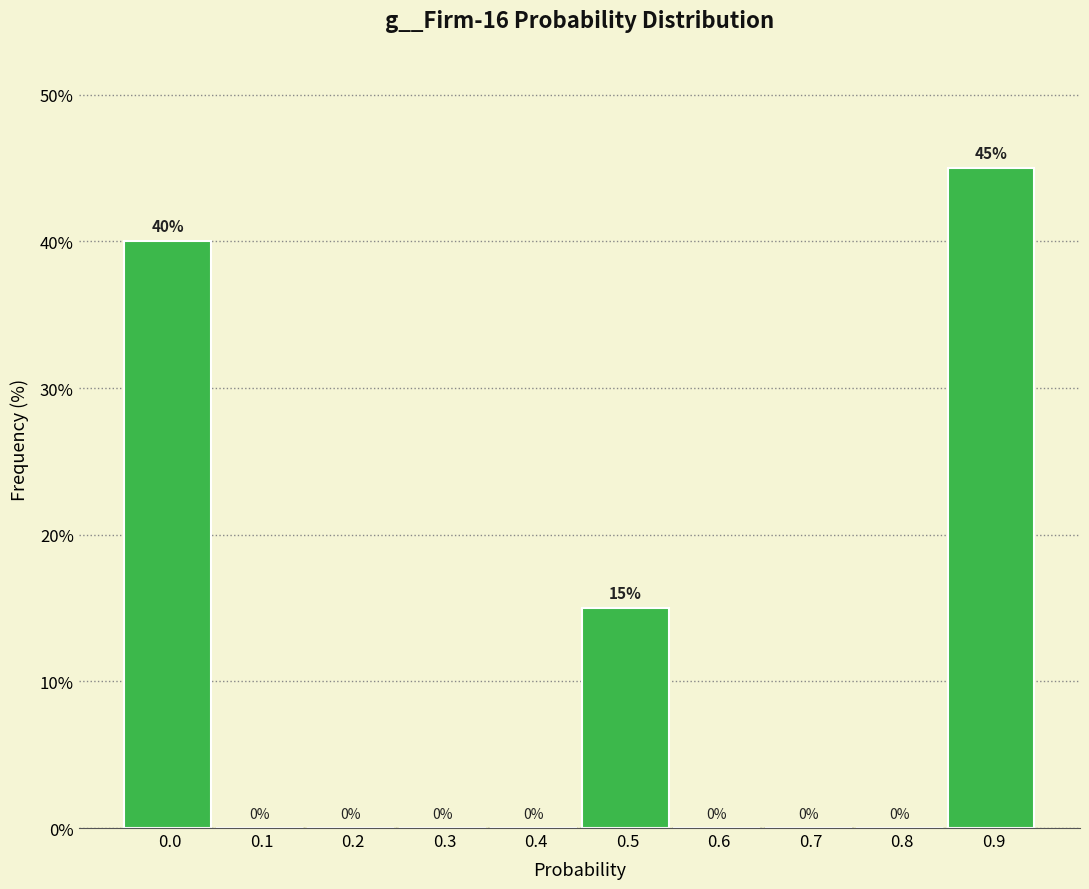

Reading left to right, what are all the values shown in this chart?

0.0=40	0.1=0	0.2=0	0.3=0	0.4=0	0.5=15	0.6=0	0.7=0	0.8=0	0.9=45